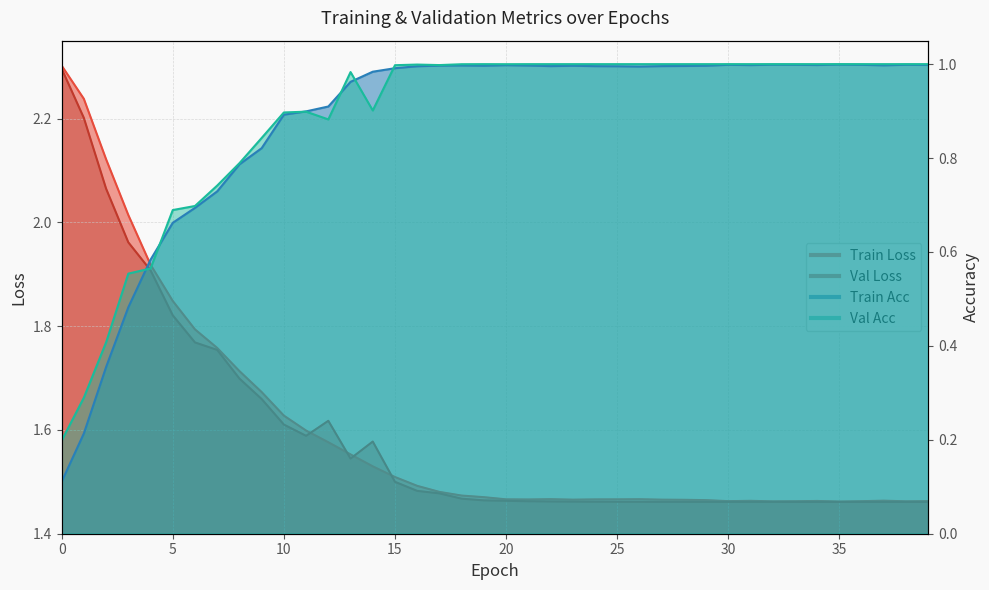

What is the sum of all Train Loss values?

64.0